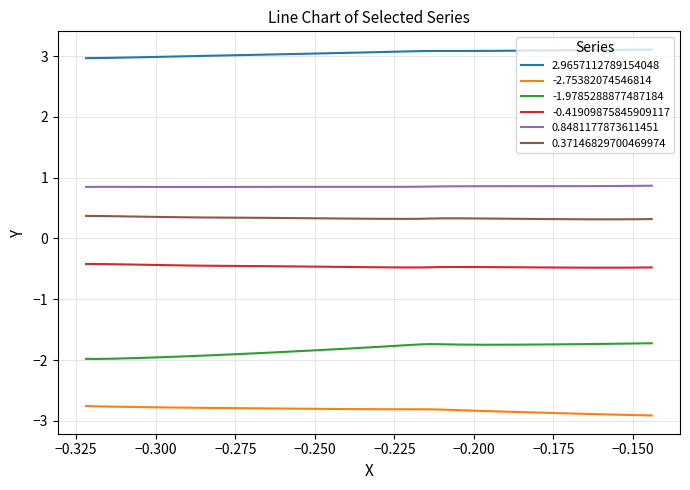

True or false: 0.37146829700469974 and -0.41909875845909117 intersect in this chart.

False